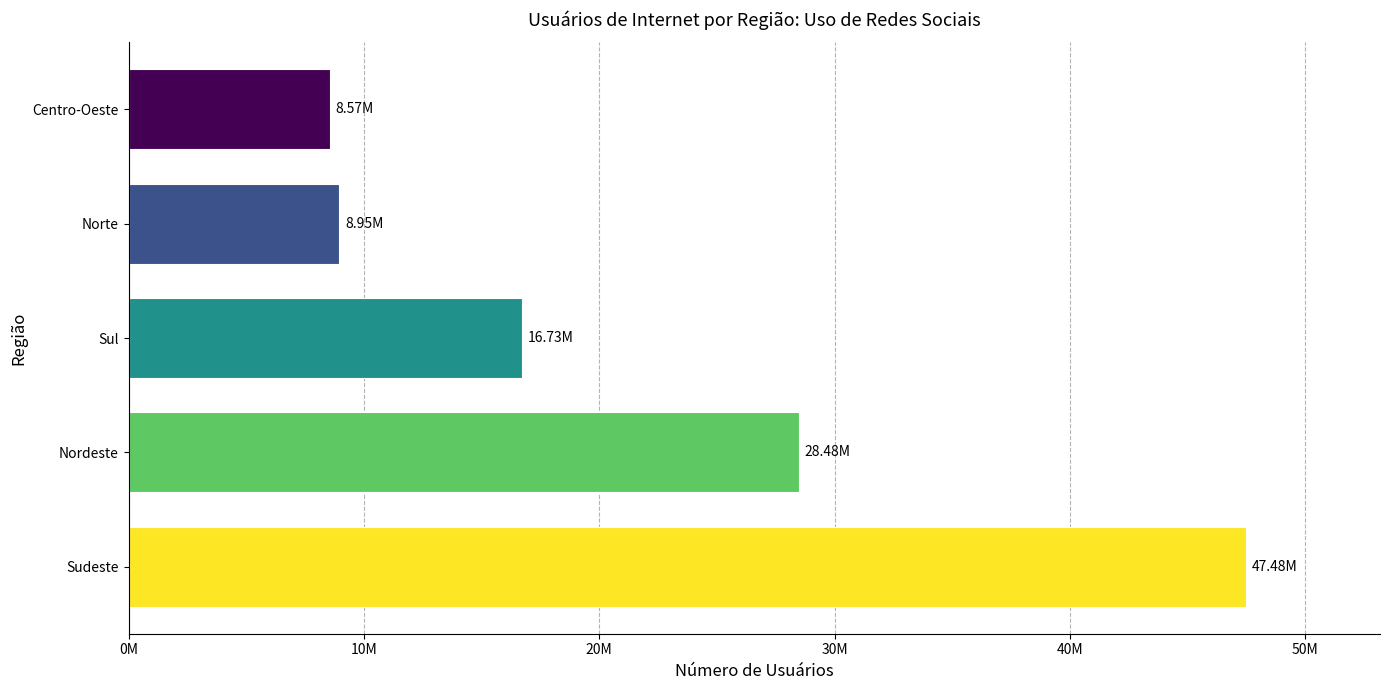

What is the average value?

22042470